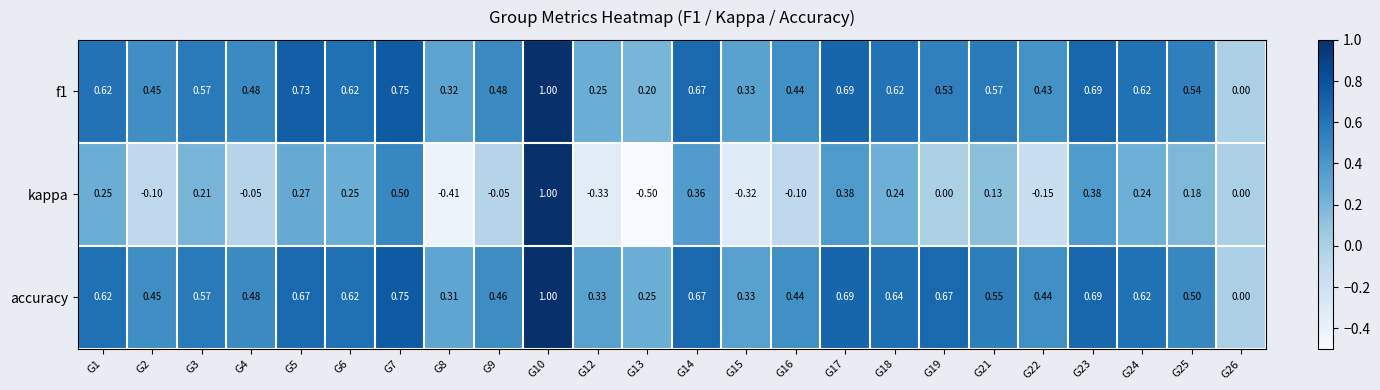

Is the value of kappa at G15 greater than the value of f1 at G3?

No